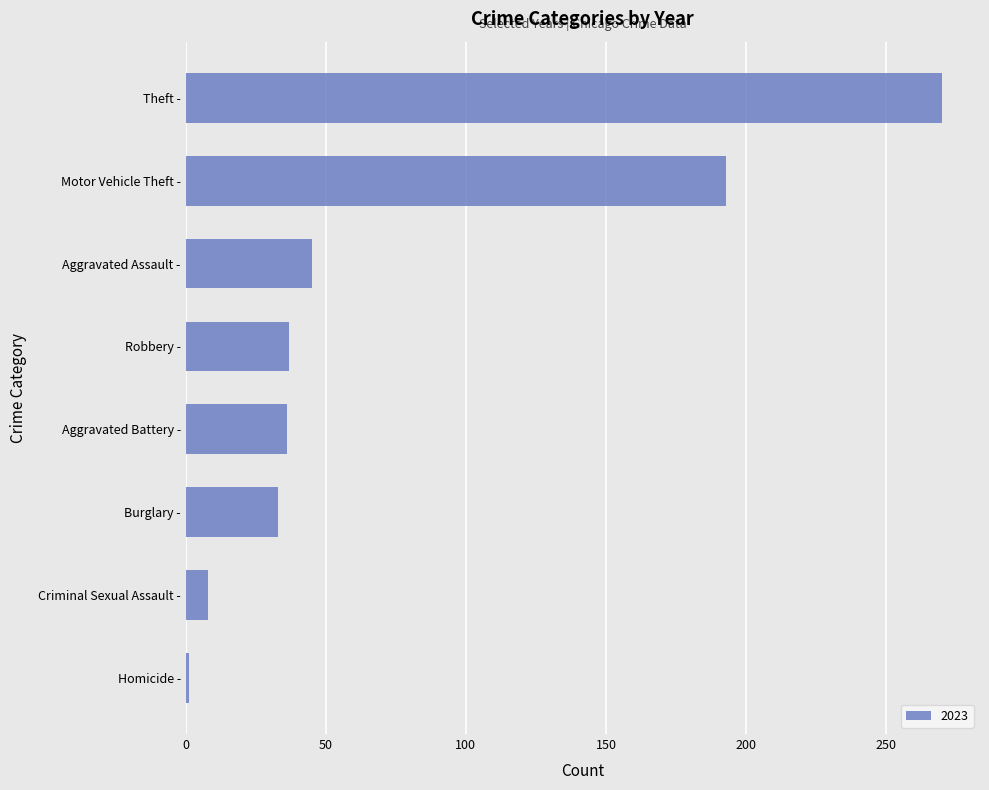

Is it true that the value at Aggravated Battery - is 57?

False